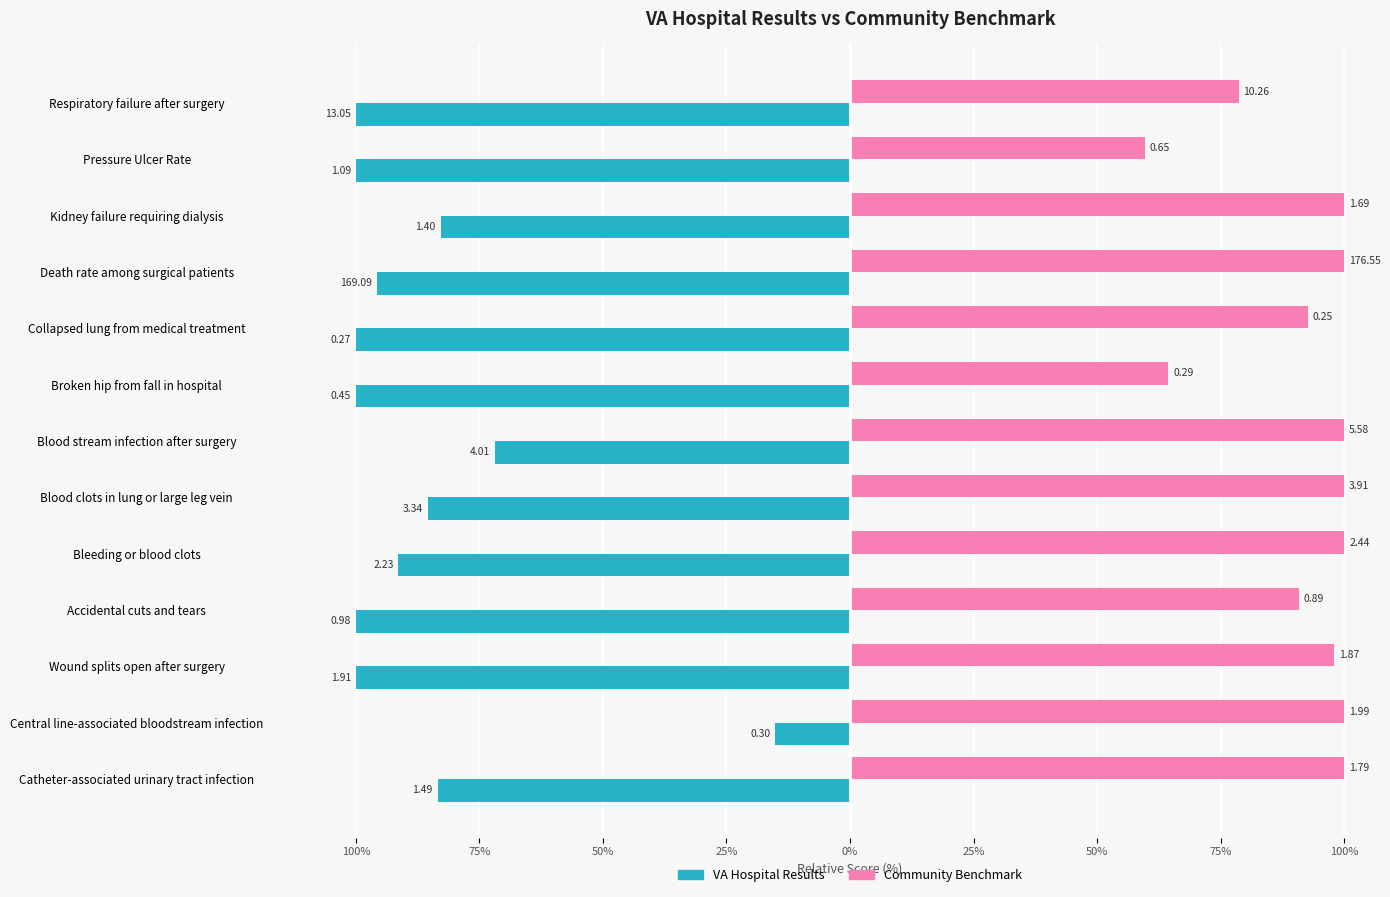

What is the greatest value displayed?

100.0